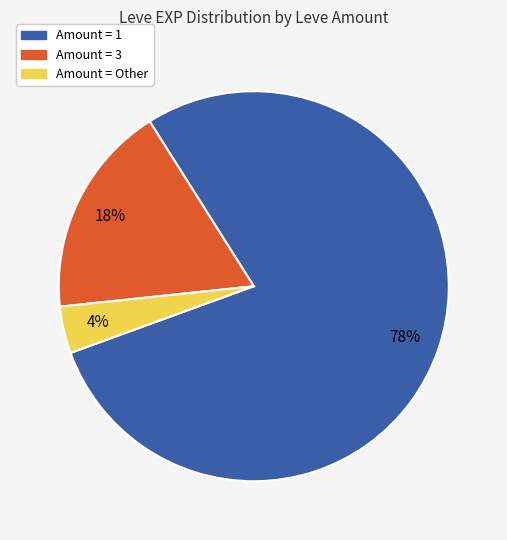

How many slices are in this pie chart?

3